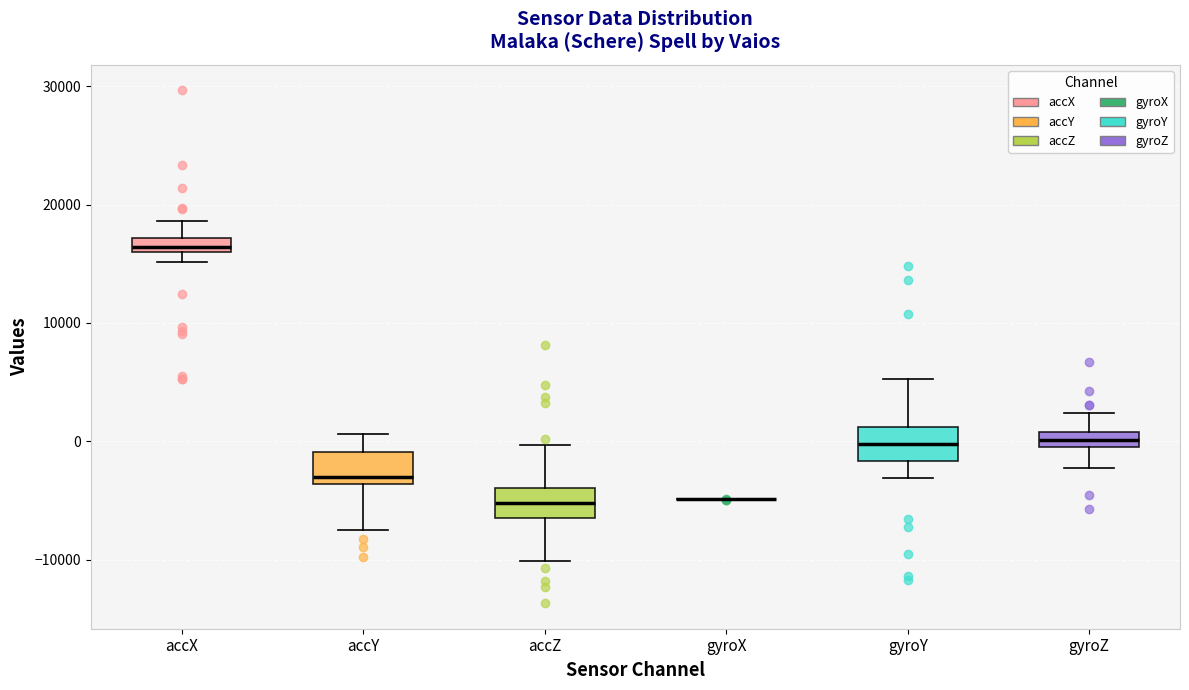

Where does the lower whisker of the box for accY end on the y-axis? The values are not printed on the chart, so give them approximately, as read against the axis.

-8000